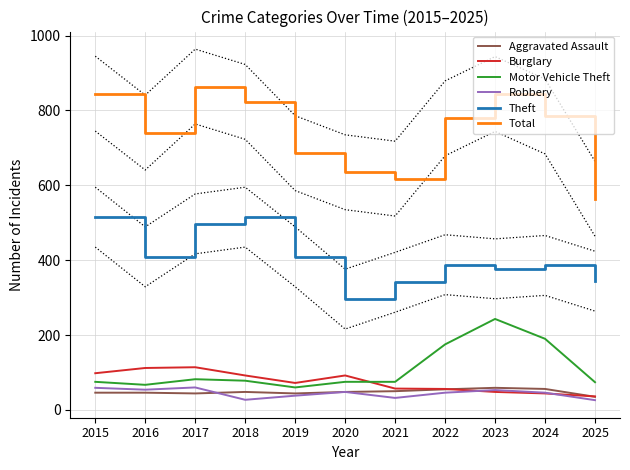

How many interior local peaks does the Aggravated Assault series have?

2